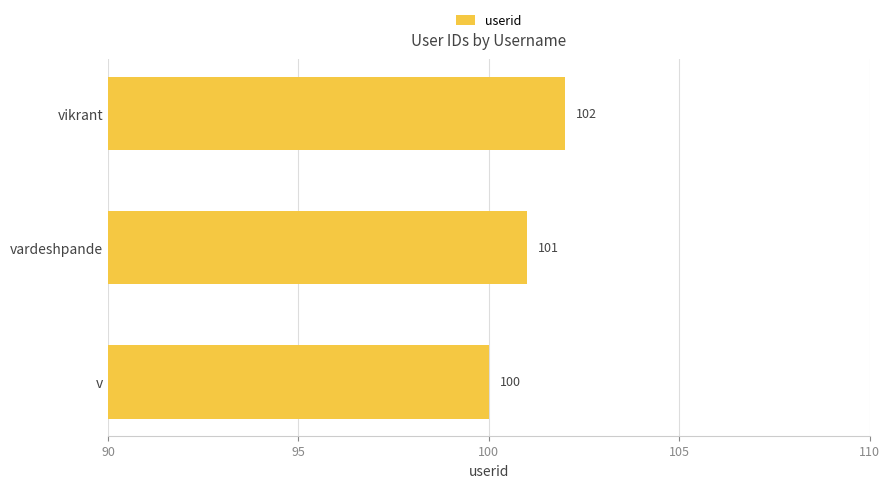

What is the difference between the maximum and second lowest values?

1